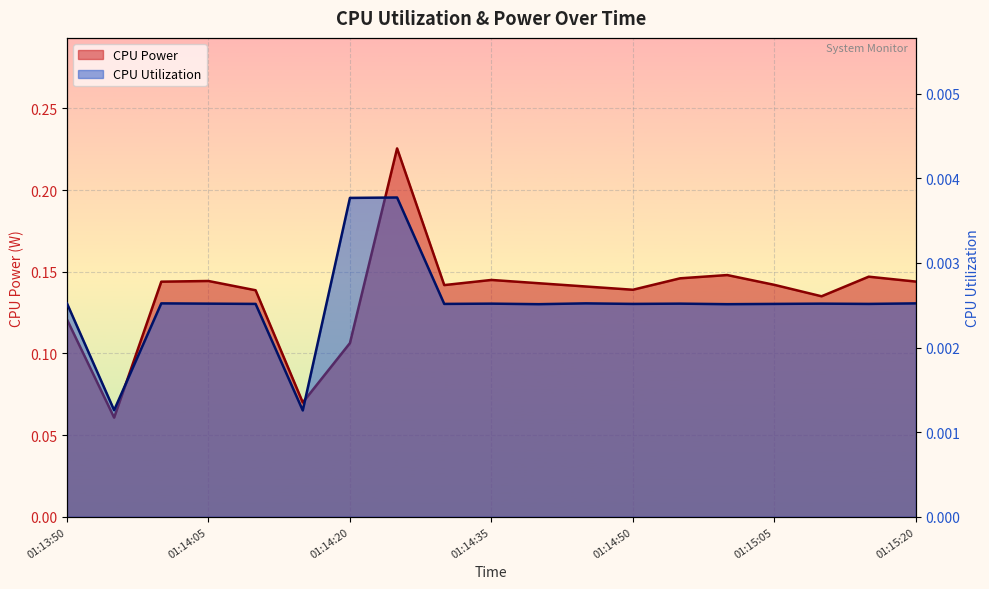

What is the difference between the maximum and second lowest values in the CPU Power series?

0.2